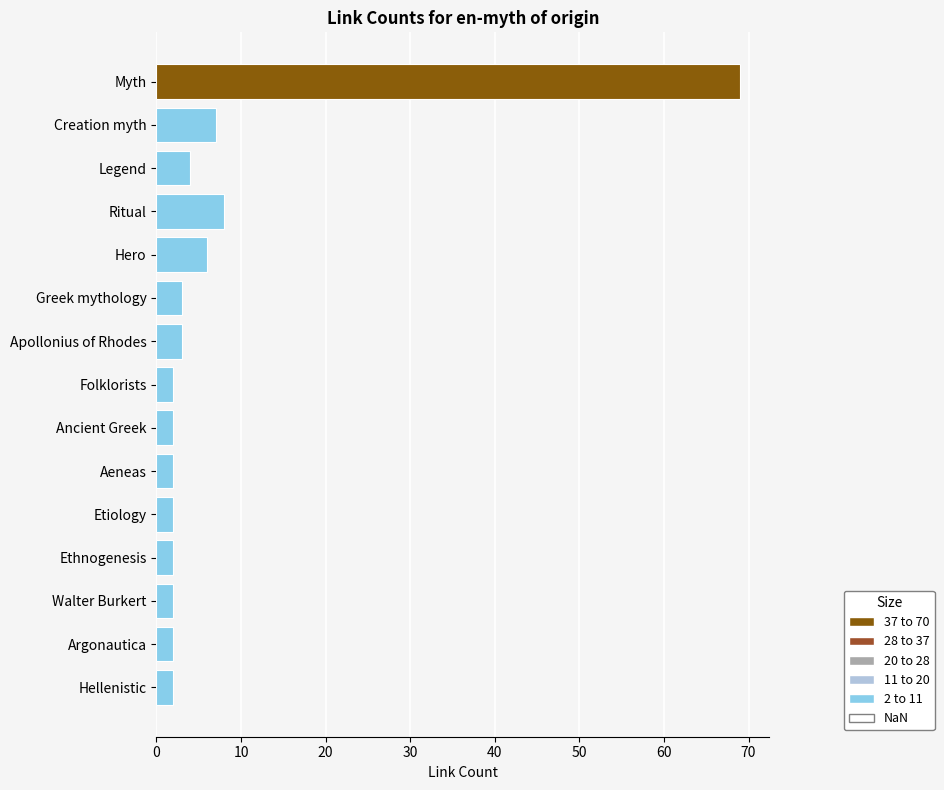

Which label corresponds to the largest value in the chart?

Myth